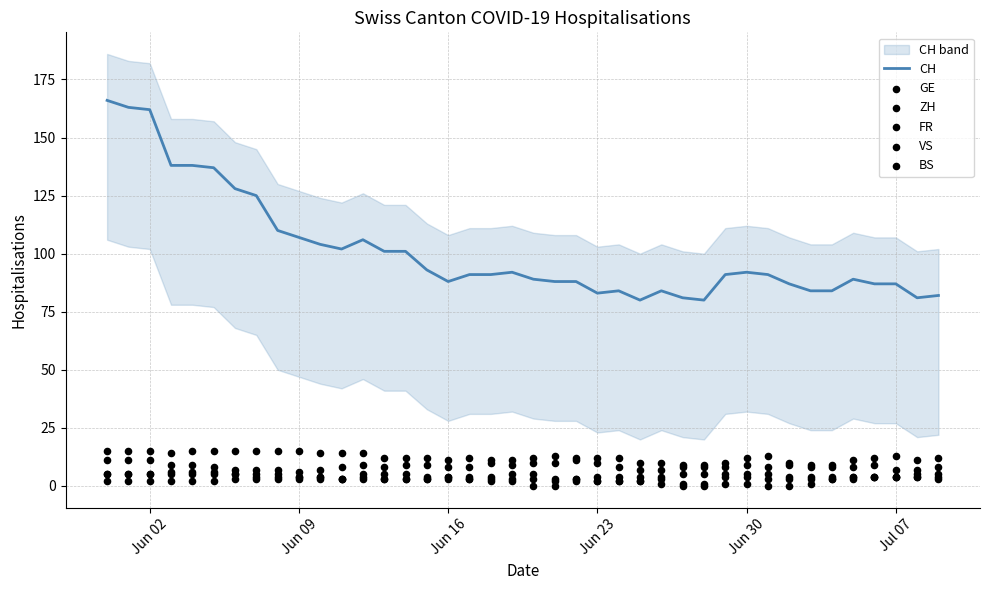

The CH series shows 156 at Jun 16. True or false?

False